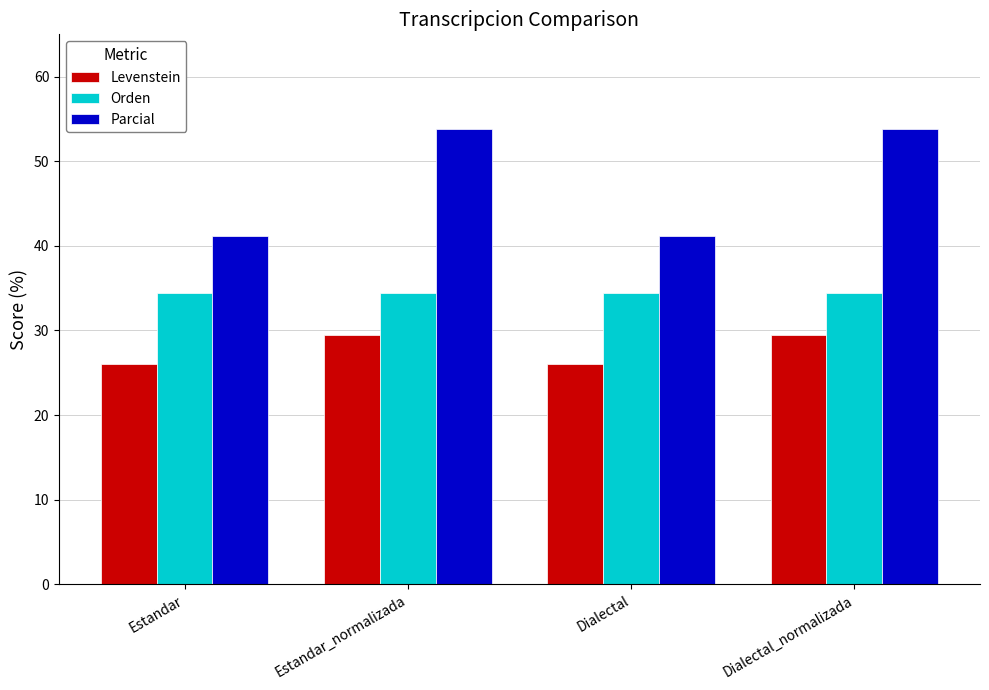

How many data points does each series have?

4